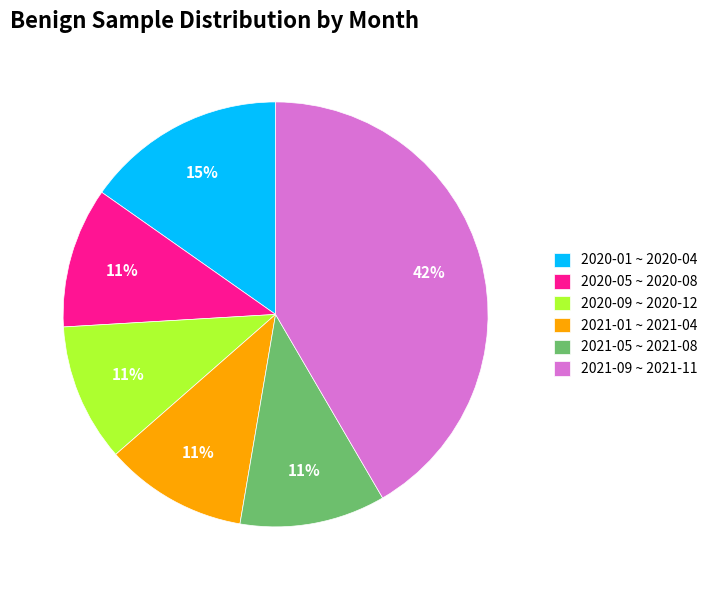

Is there a majority slice in this chart?

No